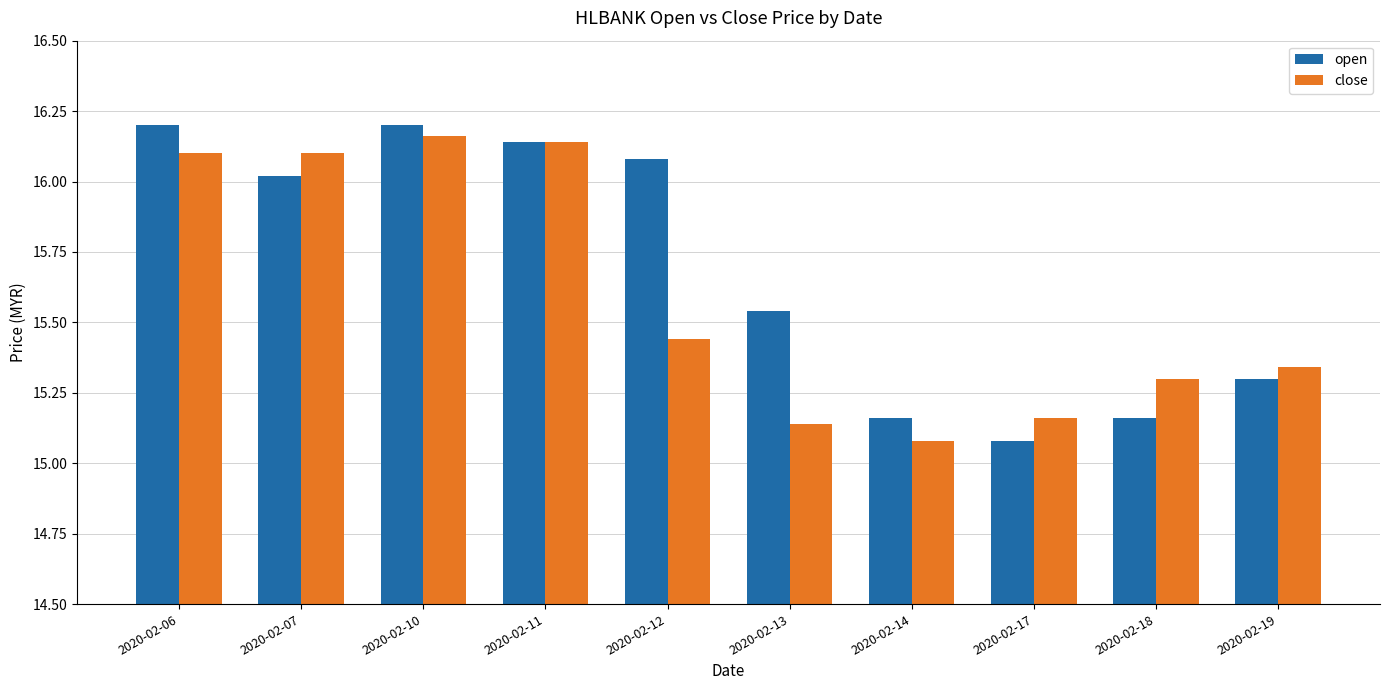

Where is close nearest to the value 15?

2020-02-14